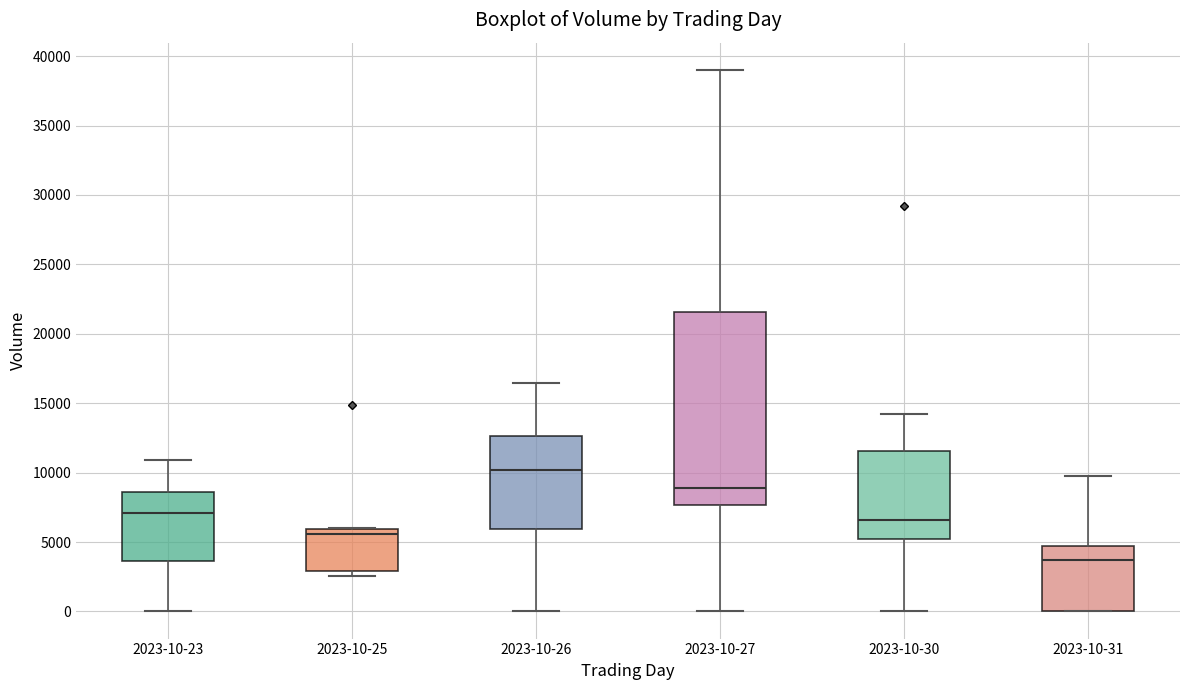

Reading left to right, read every box against the y-axis: the position of its median line, the range the box covers, and the ends of its whiskers. The values are not printed on the chart, so give them approximately, as read against the axis.

2023-10-23: median 7000, box 3500 to 8500, whiskers 0 to 11000
2023-10-25: median 5500, box 3000 to 6000, whiskers 2500 to 6000
2023-10-26: median 10000, box 6000 to 12500, whiskers 0 to 16500
2023-10-27: median 9000, box 7500 to 21500, whiskers 0 to 39000
2023-10-30: median 6500, box 5500 to 11500, whiskers 0 to 14000
2023-10-31: median 3500, box 0 to 4500, whiskers 0 to 10000